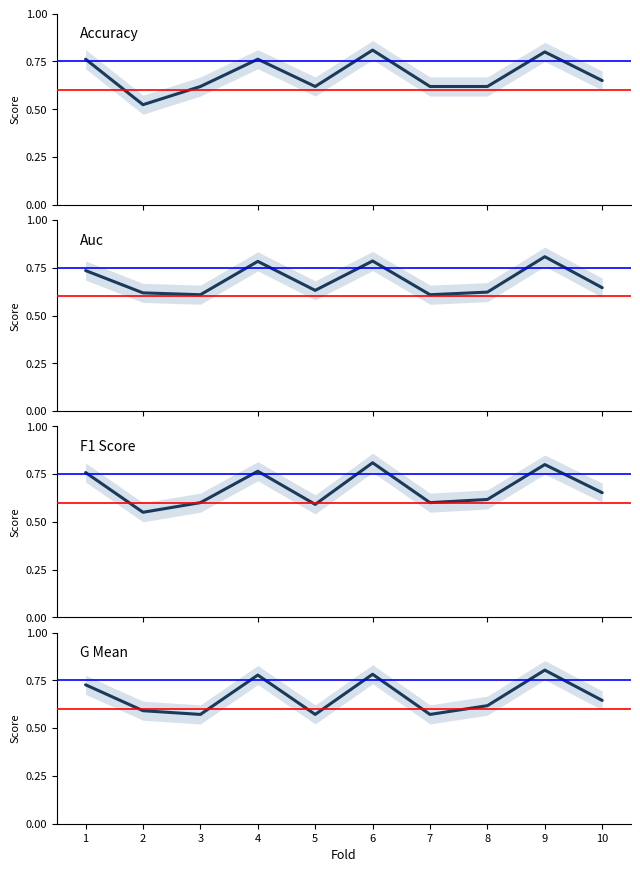

Where is the first local minimum for f1_score?

2